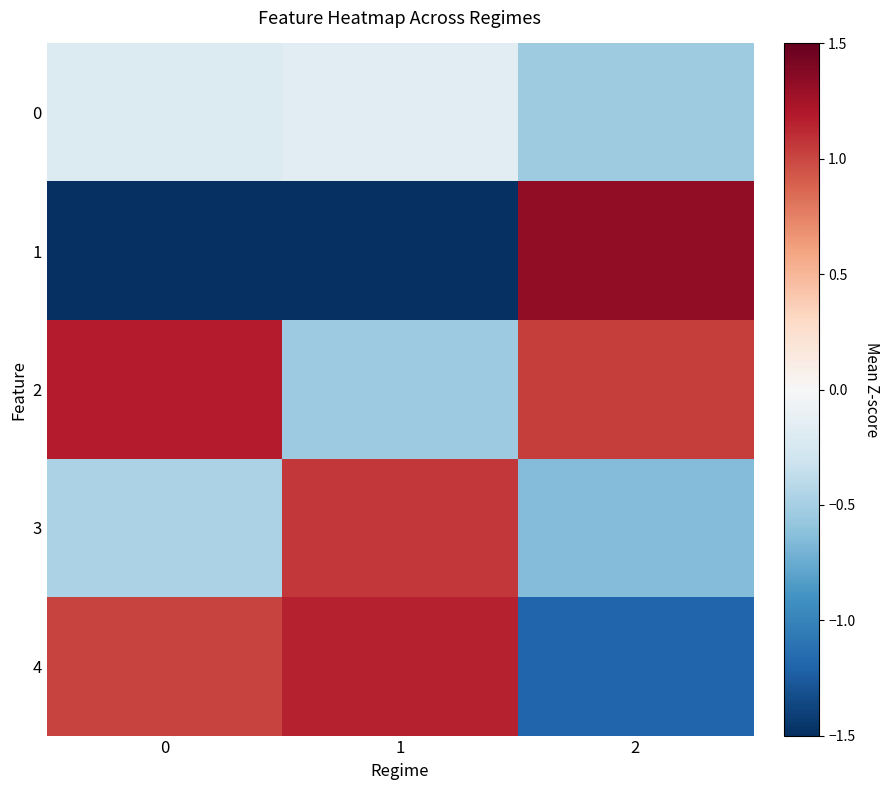

How many distinct data groups are displayed?

5